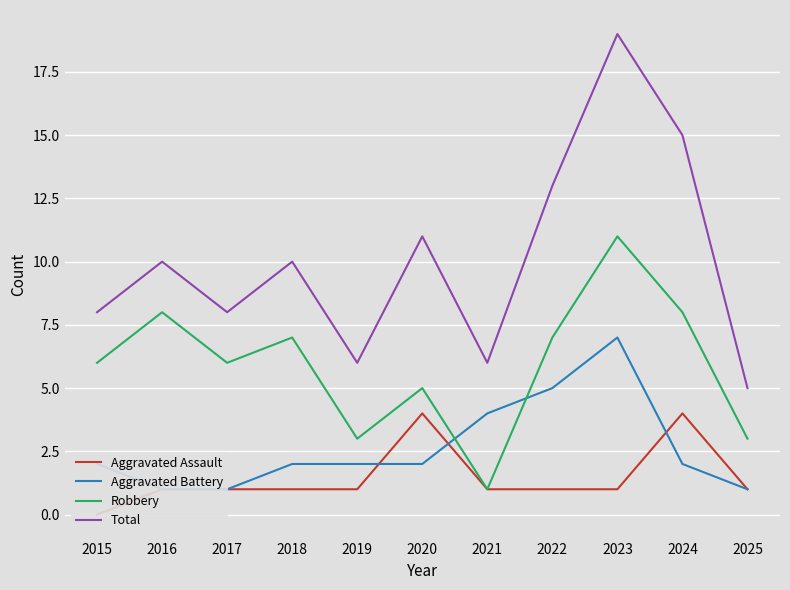

Where is the first local minimum for Robbery?

2017